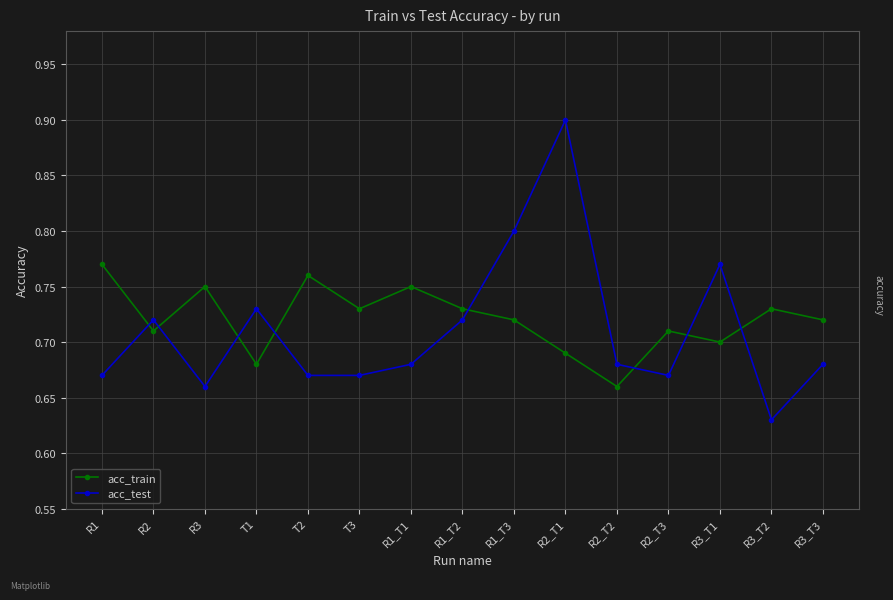

True or false: acc_train has more than 0 points higher than both neighbors.

True